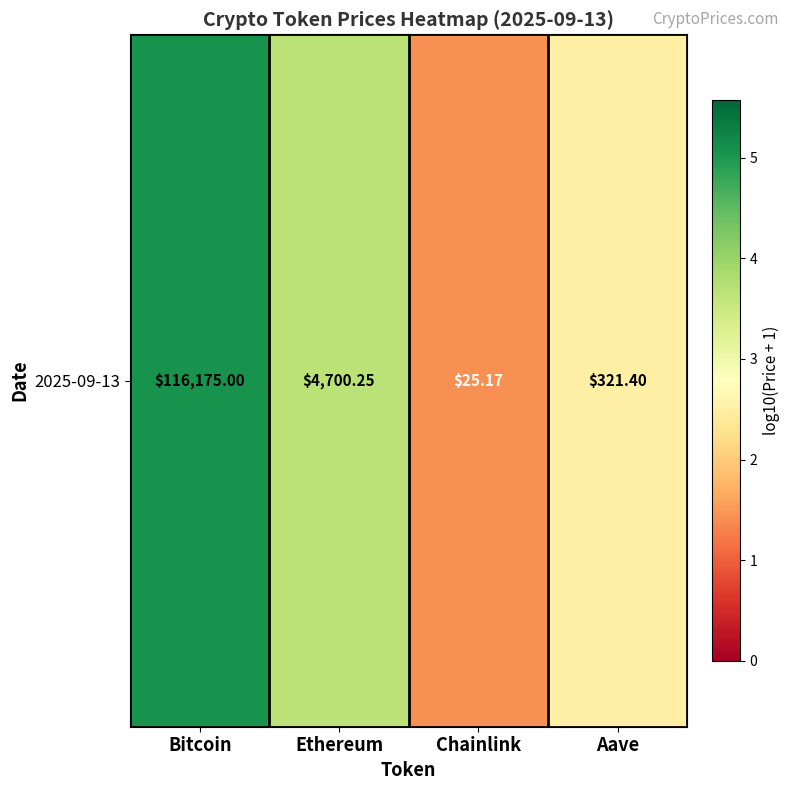

Rank the categories by value from lowest to highest.

Chainlink, Aave, Ethereum, Bitcoin